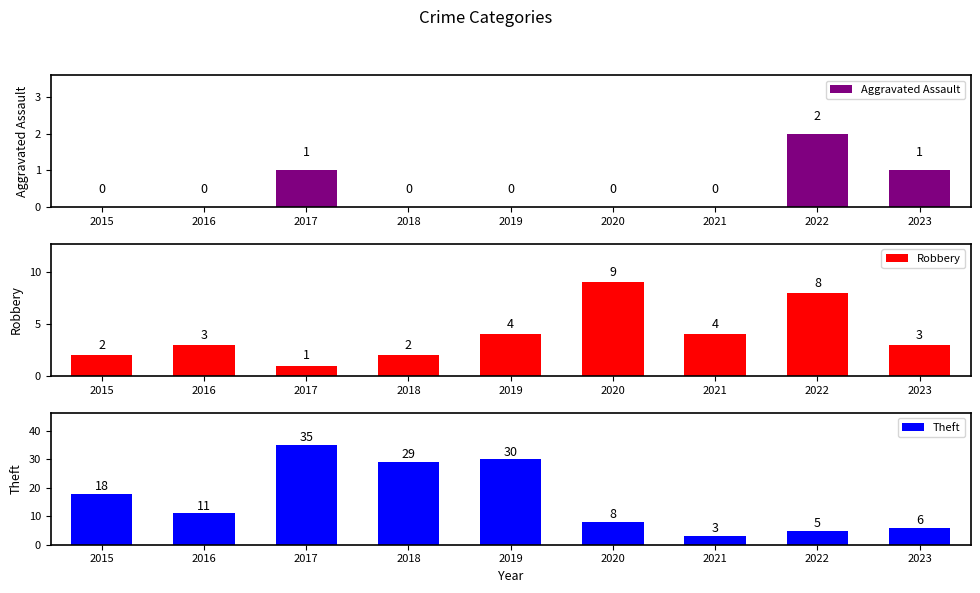

At which category is the sum across all series the highest?

2017